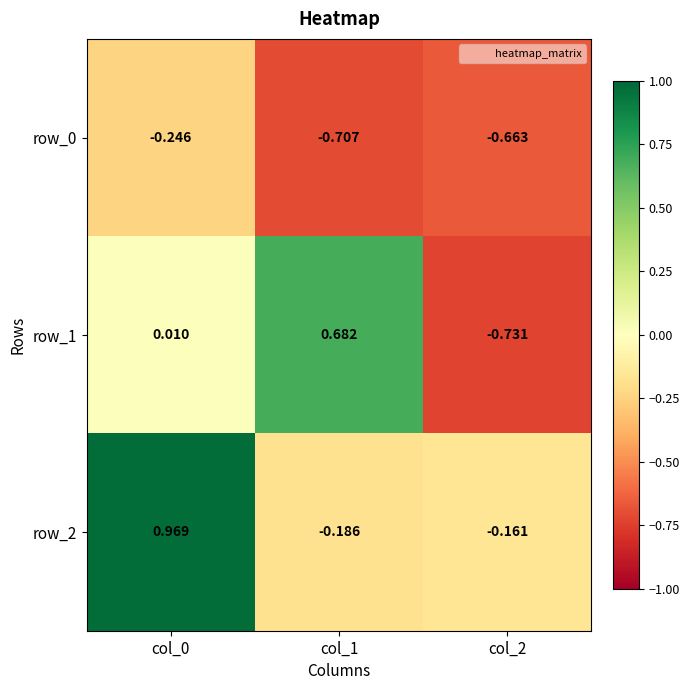

The row_0 series shows -1.1 at col_1. True or false?

False